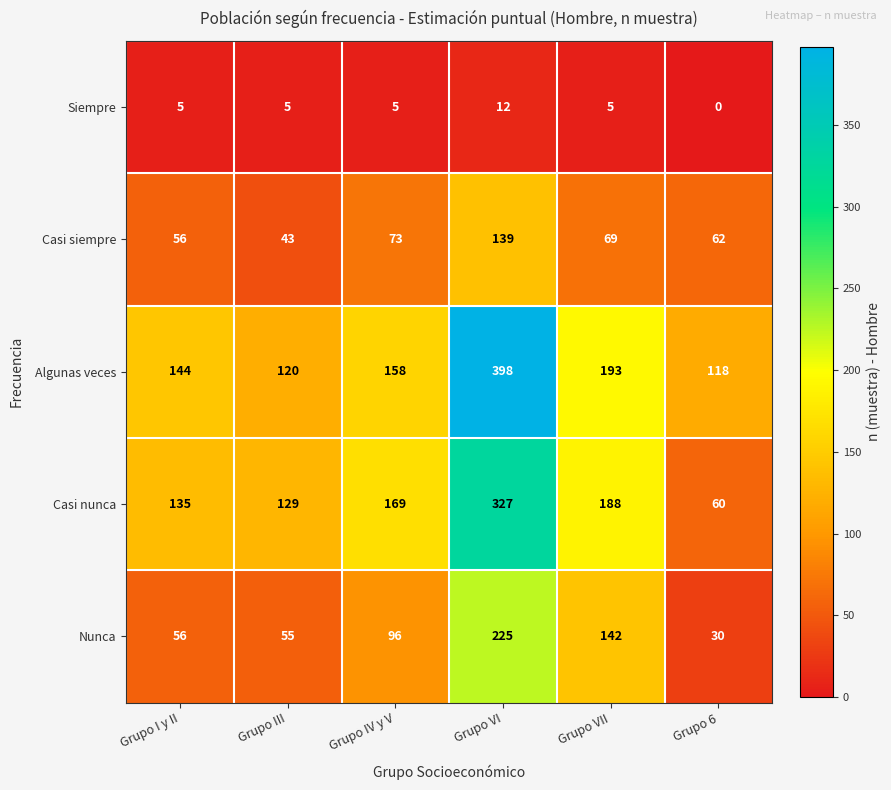

What is the lowest value of the Algunas veces series?

118